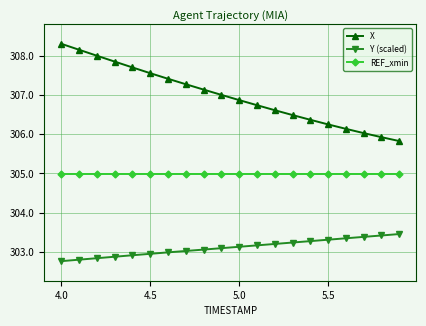

True or false: Y (scaled) and X intersect in this chart.

False